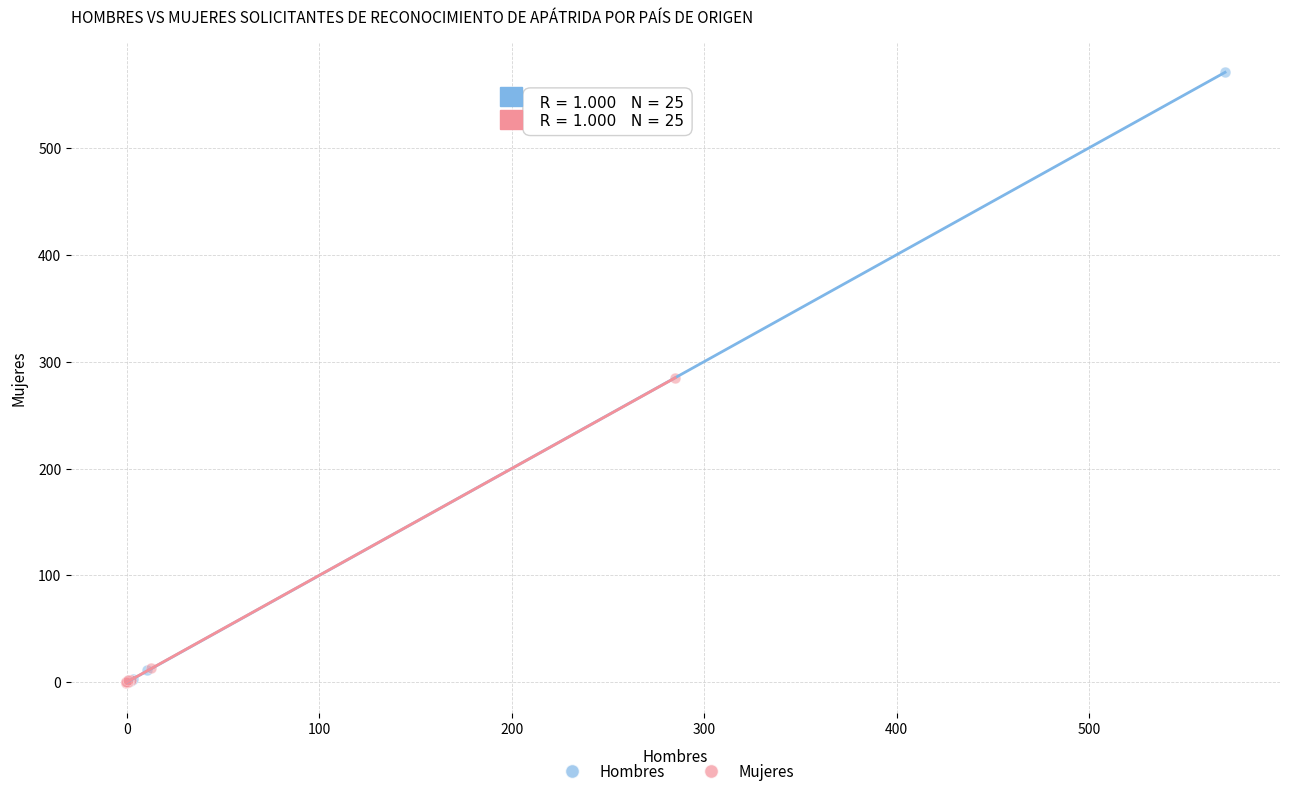

Which series reaches the maximum Y coordinate?

Hombres